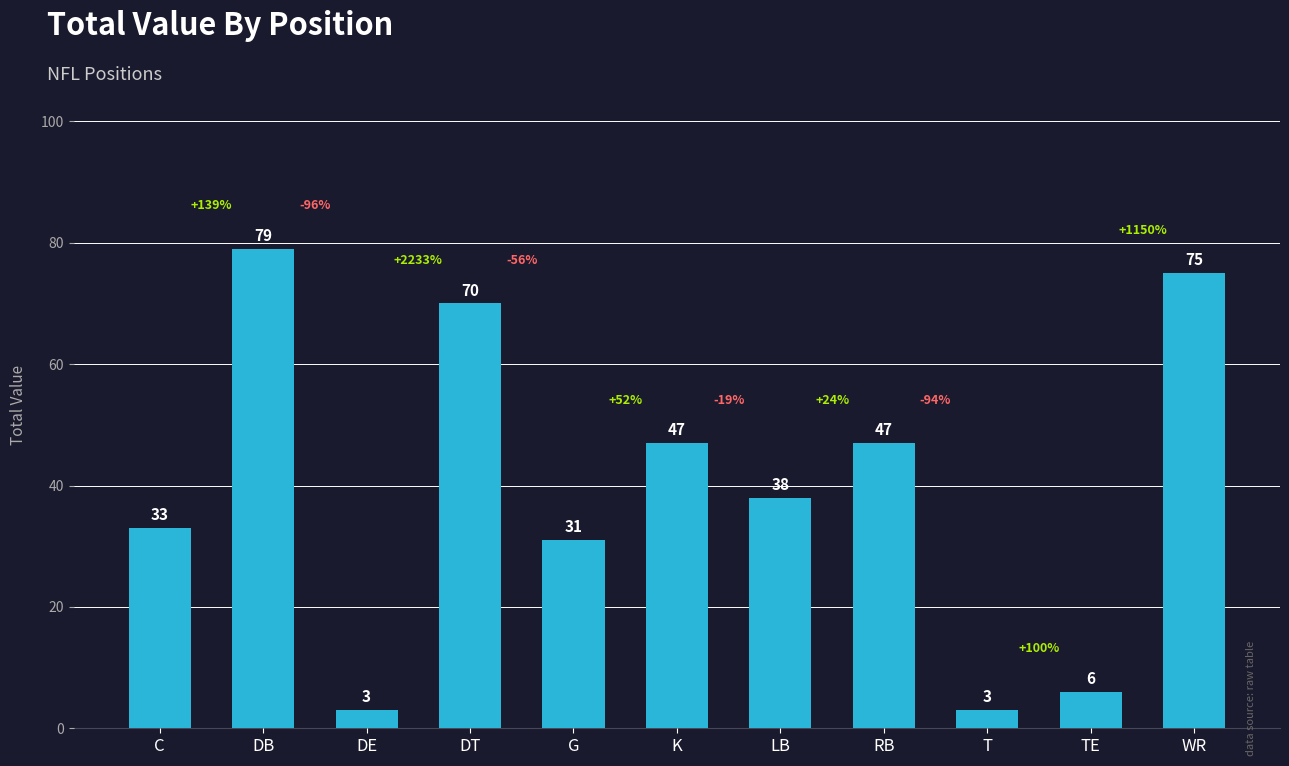

What is the sum of the values at WR and LB?

113